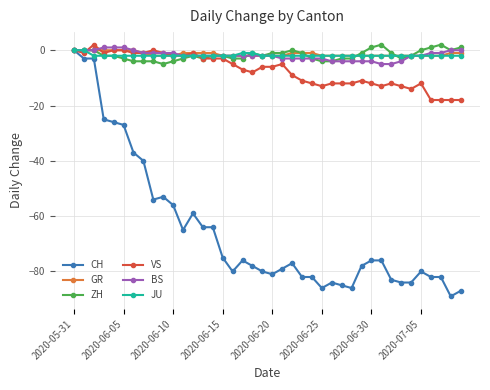

True or false: CH has more than 0 interior local peaks.

True